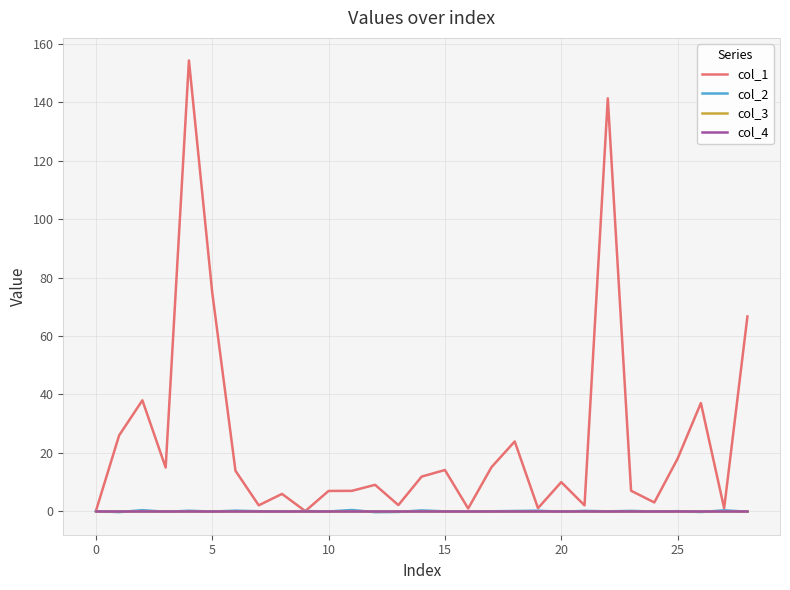

What is the value of the col_2 point at the 2nd from the left?

-0.3